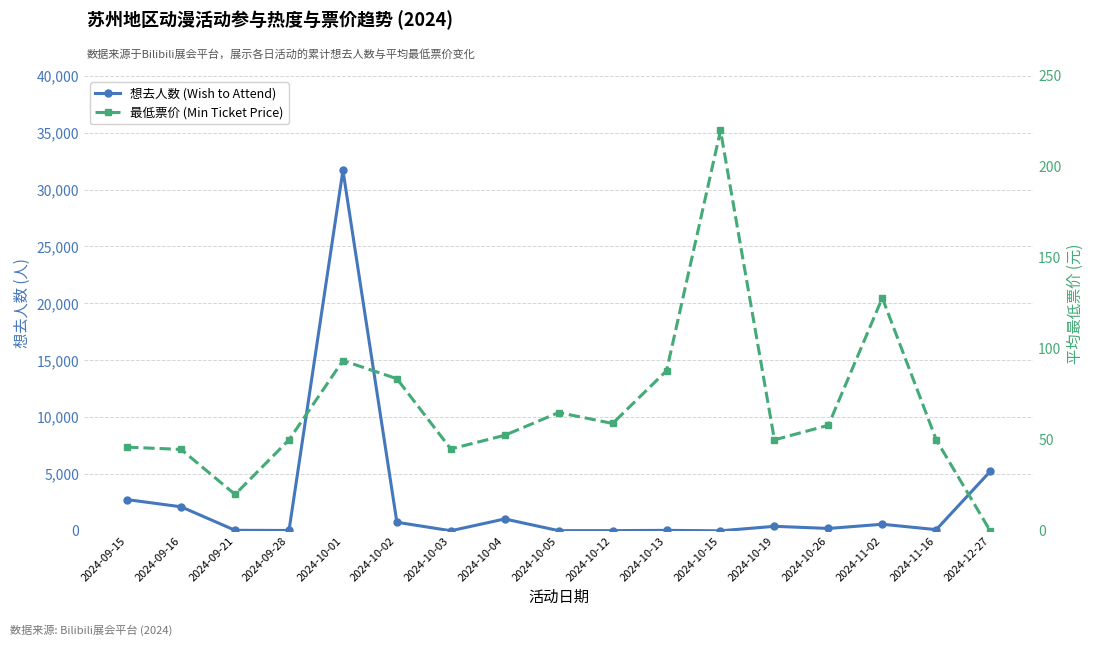

What is the difference between the highest and lowest values at 2024-10-04?

991.5